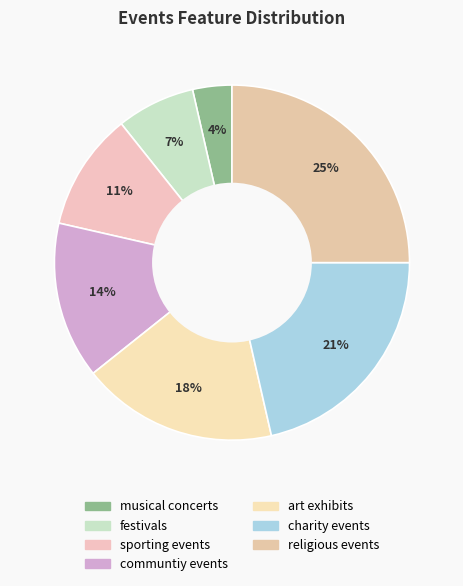

How many segments does this pie chart have?

7